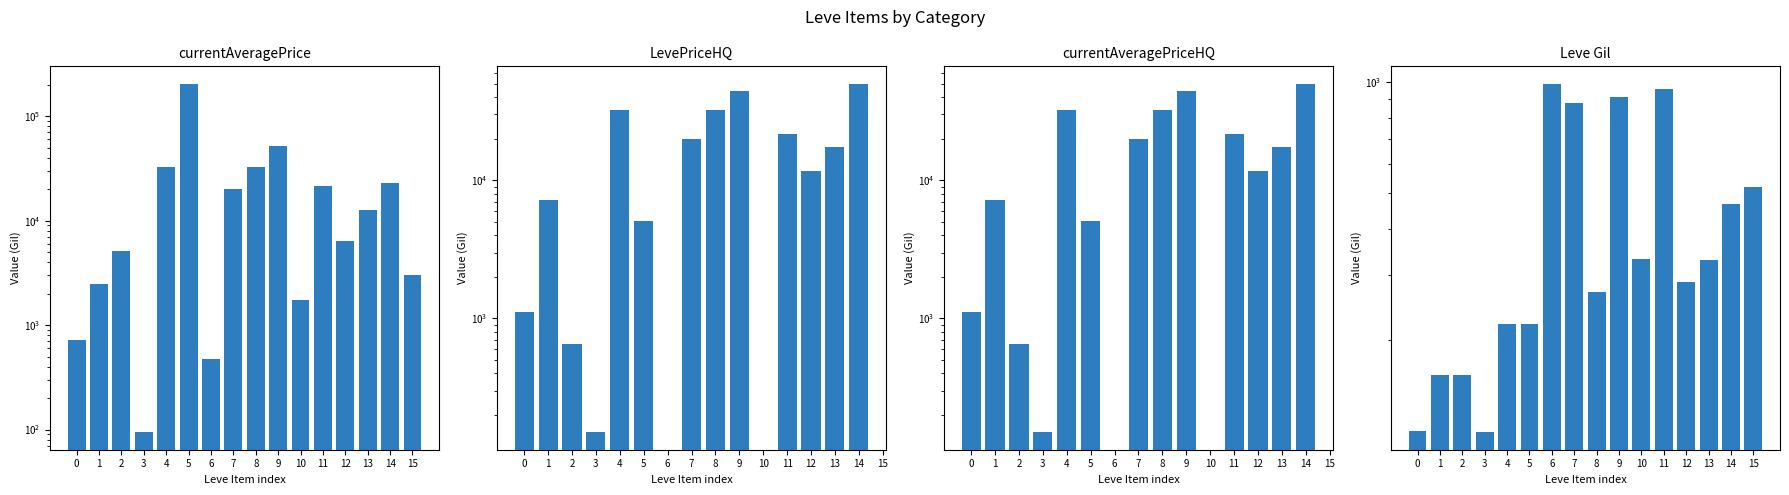

What is the total value across all series at 14?

123133.7